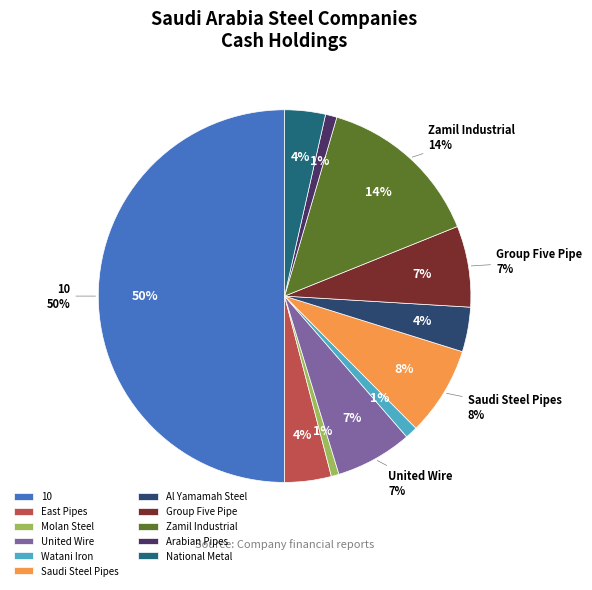

Which category has the biggest portion of the pie?

10